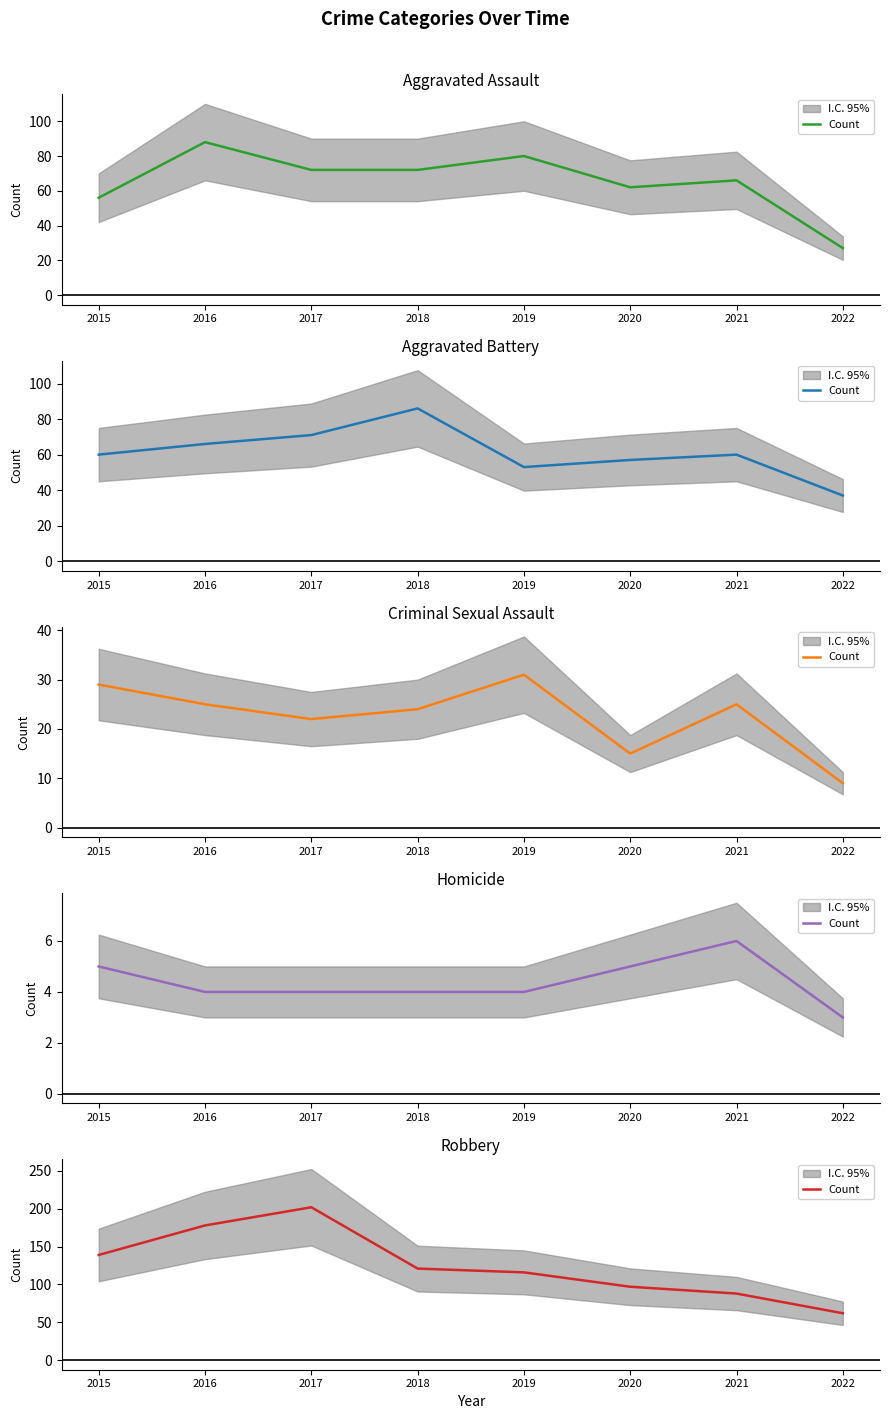

At which label is the value closest to 132?

2015